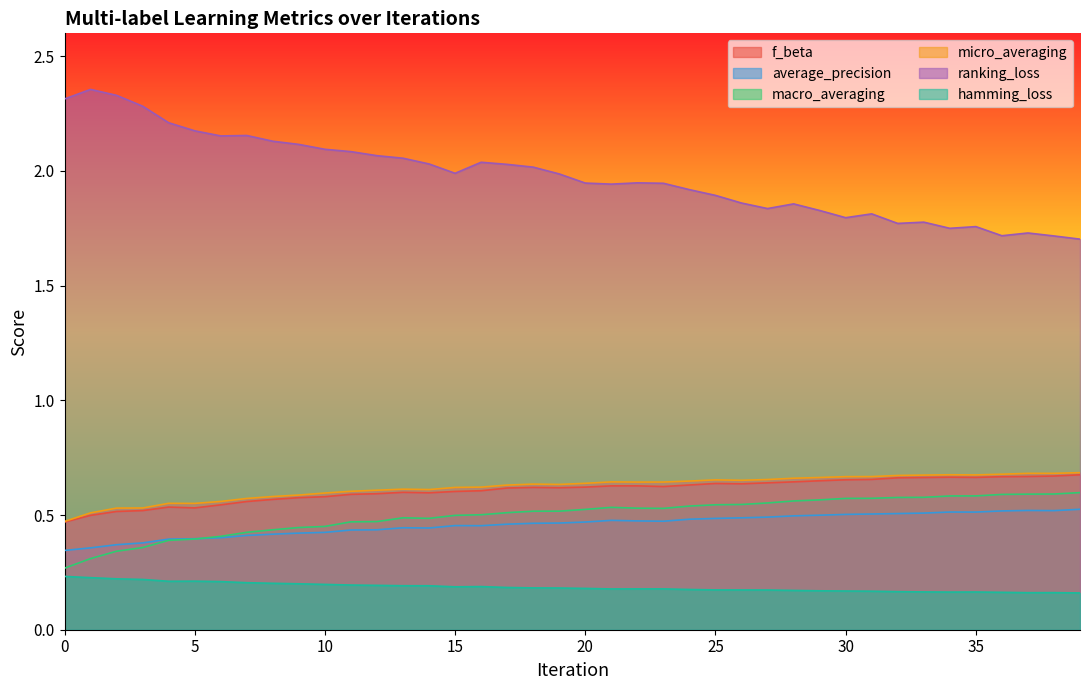

How many distinct data groups are displayed?

6